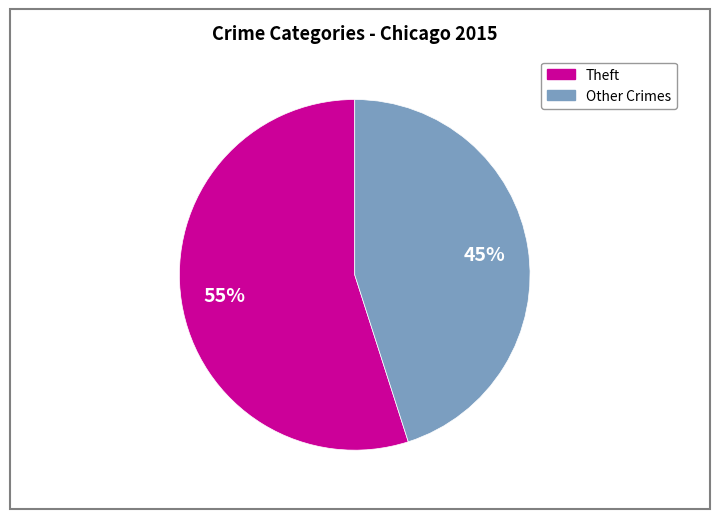

Is there any slice that represents more than half of the pie?

Yes